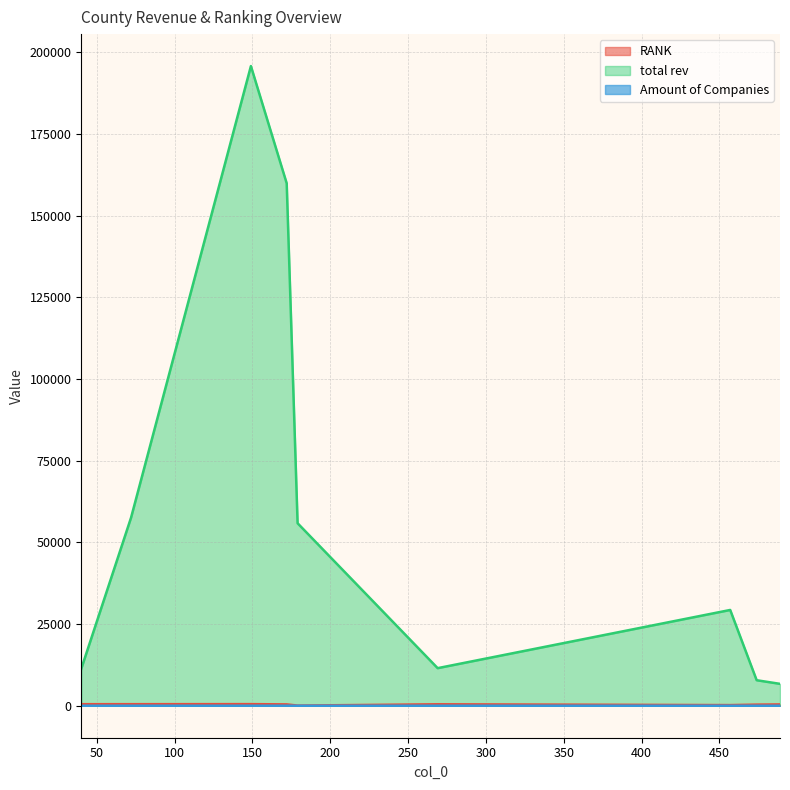

Is the value of Amount of Companies at 72 greater than the value of RANK at 489?

No